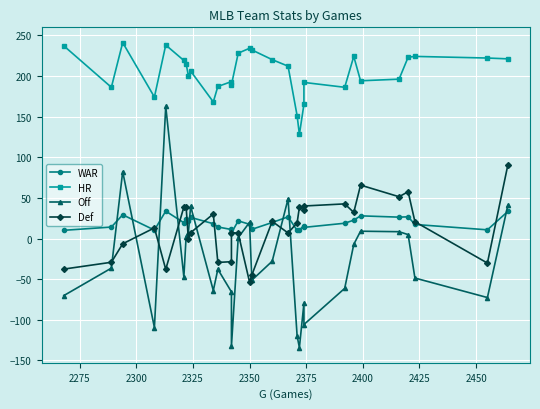

Count the number of data series in this chart.

4